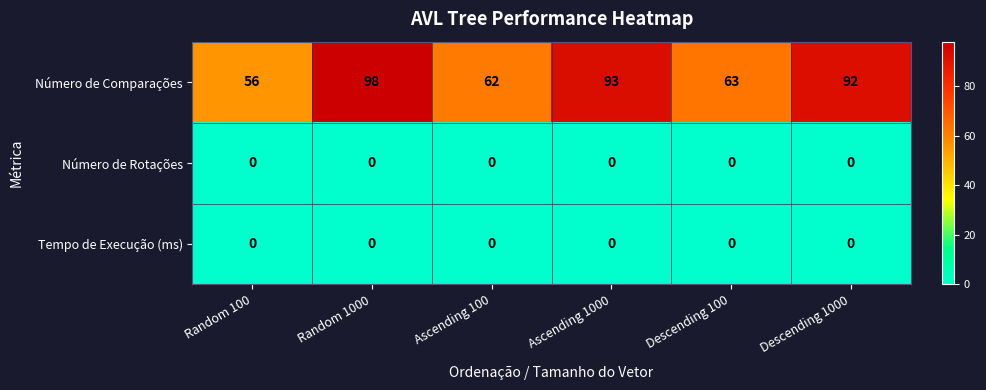

Rank the categories by Número de Comparações value from highest to lowest.

Random 1000, Ascending 1000, Descending 1000, Descending 100, Ascending 100, Random 100